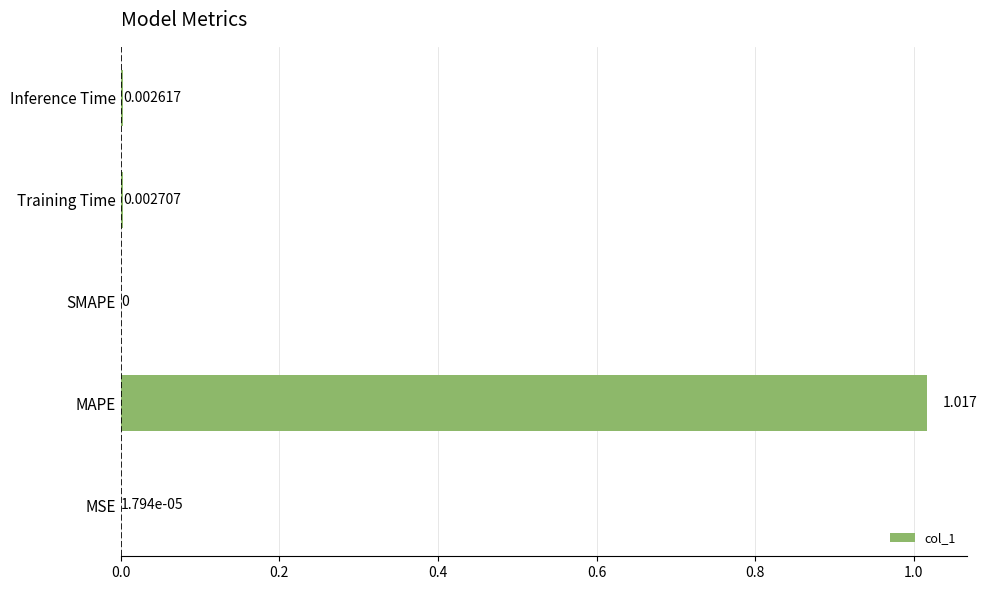

Which category has the highest value across all series?

MAPE